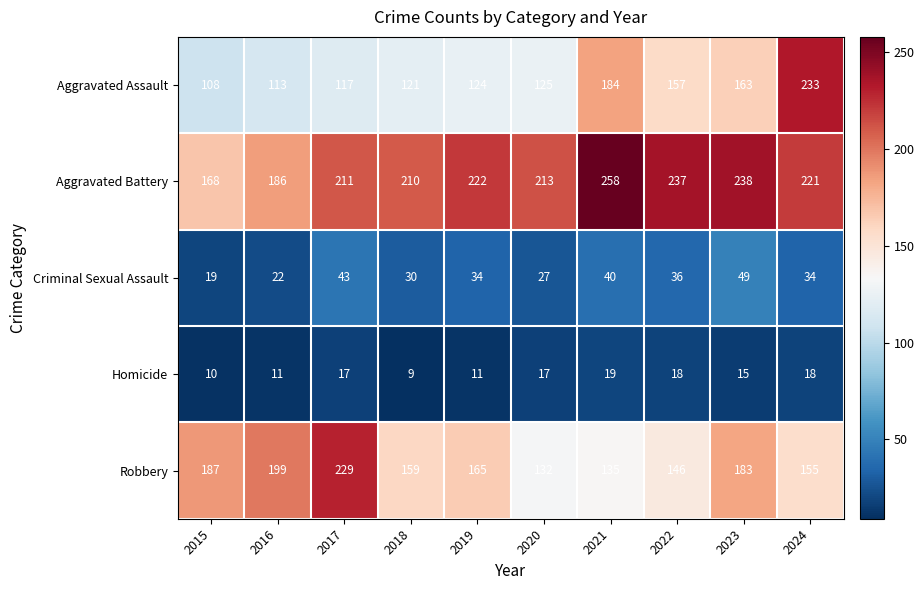

True or false: Homicide has a value of 18 at 2022.

True